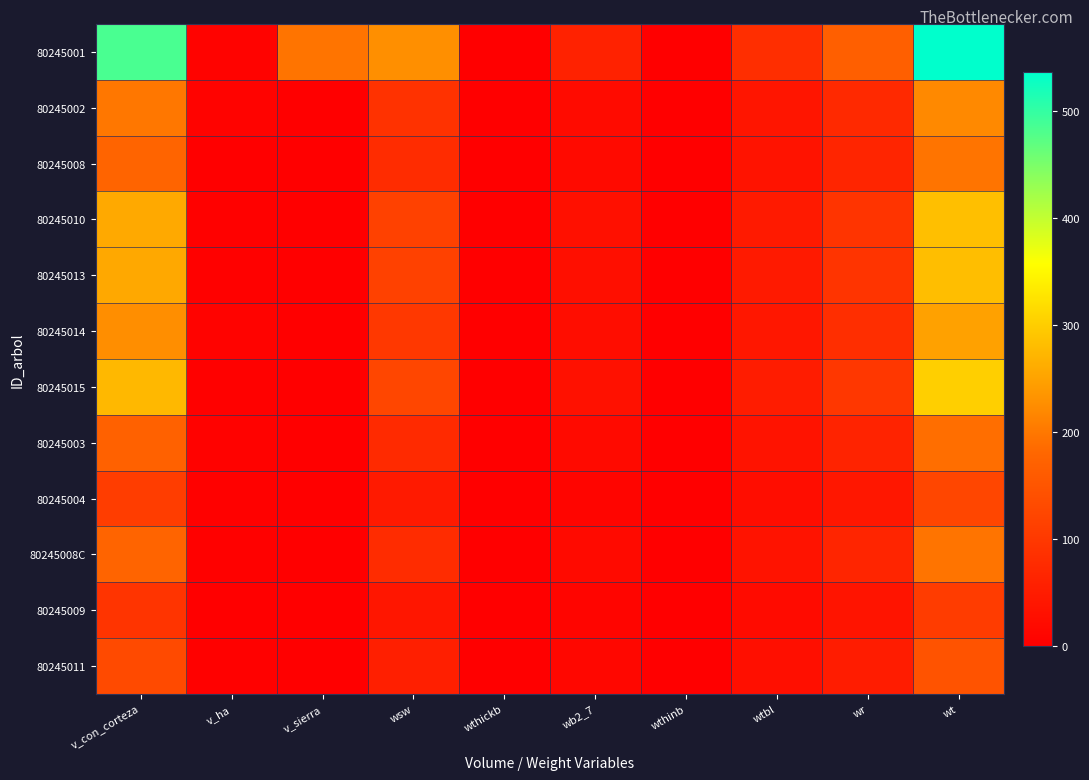

At which category is the sum across all series the highest?

wt